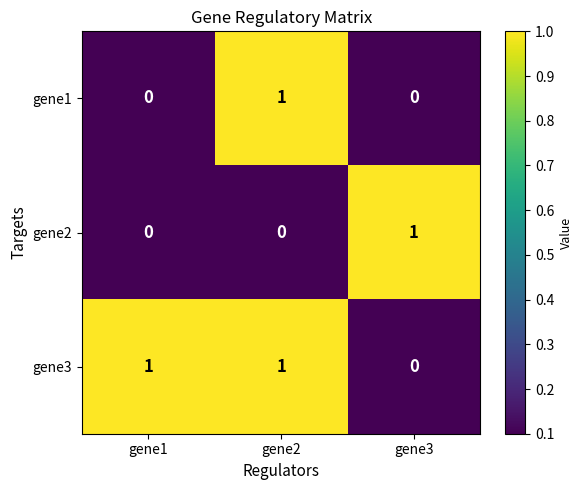

At which category is the sum across all series the highest?

gene2